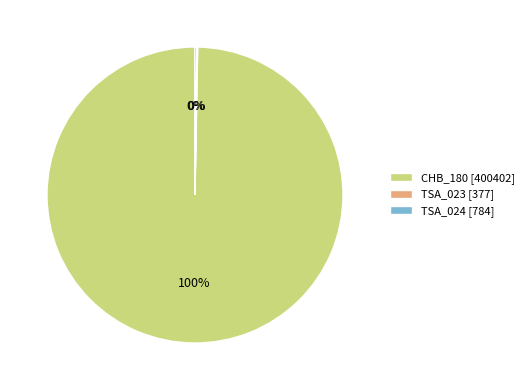

Which category has the biggest portion of the pie?

CHB_180